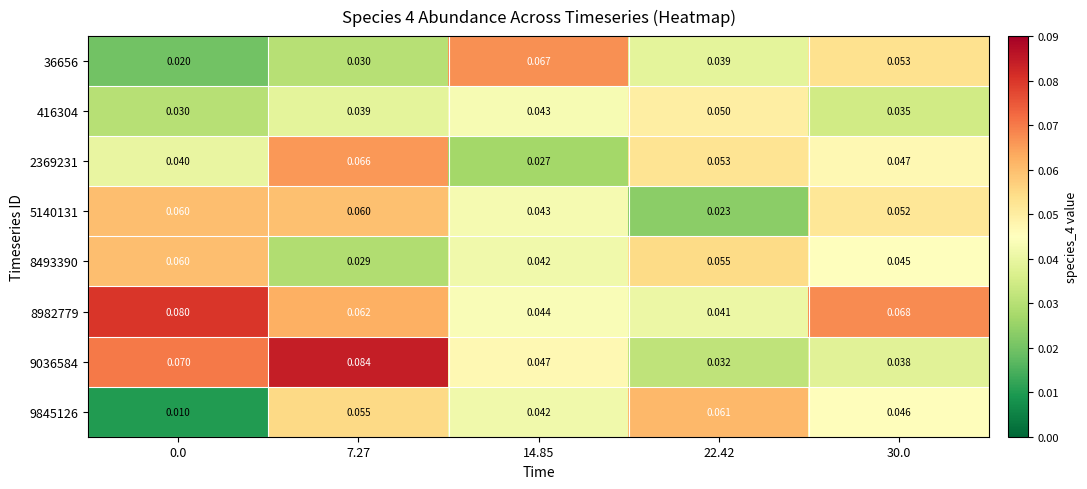

Is the value of 5140131 at 30.0 greater than the value of 9036584 at 30.0?

Yes